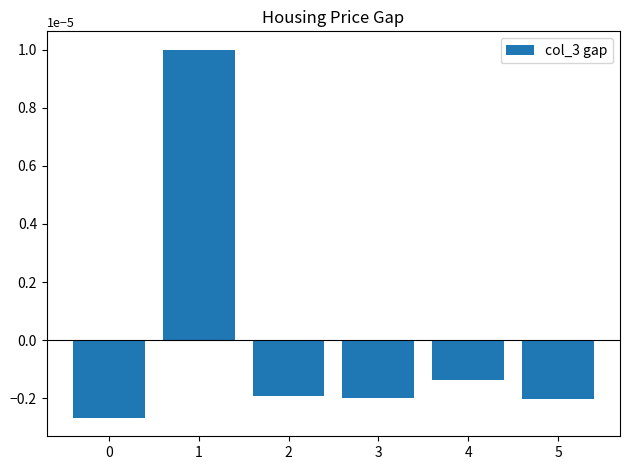

Where is the data nearest to the value 0?

4